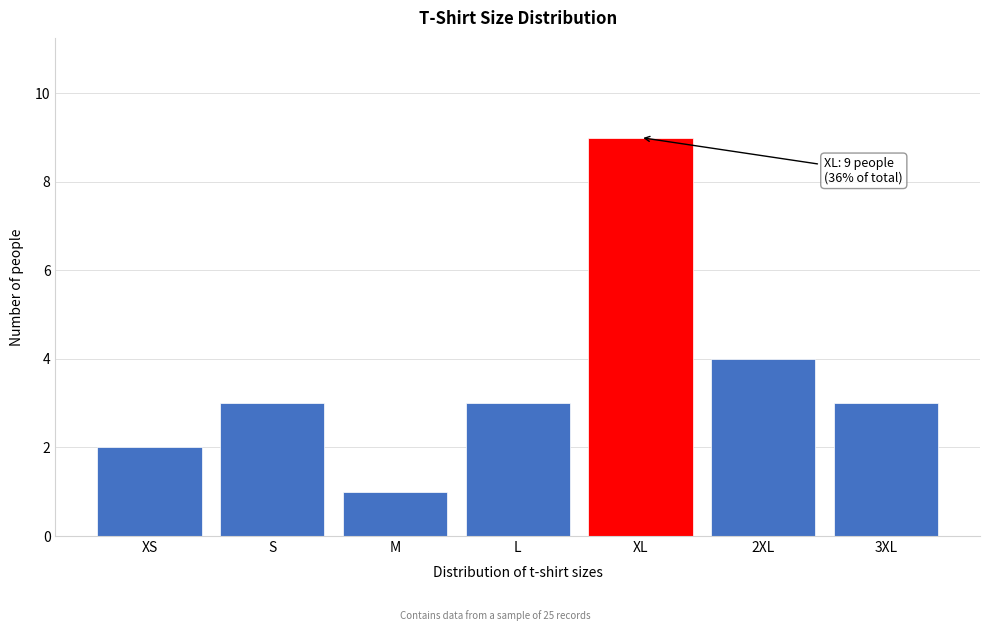

Reading right to left, what are all the values shown in this chart?

3	4	9	3	1	3	2